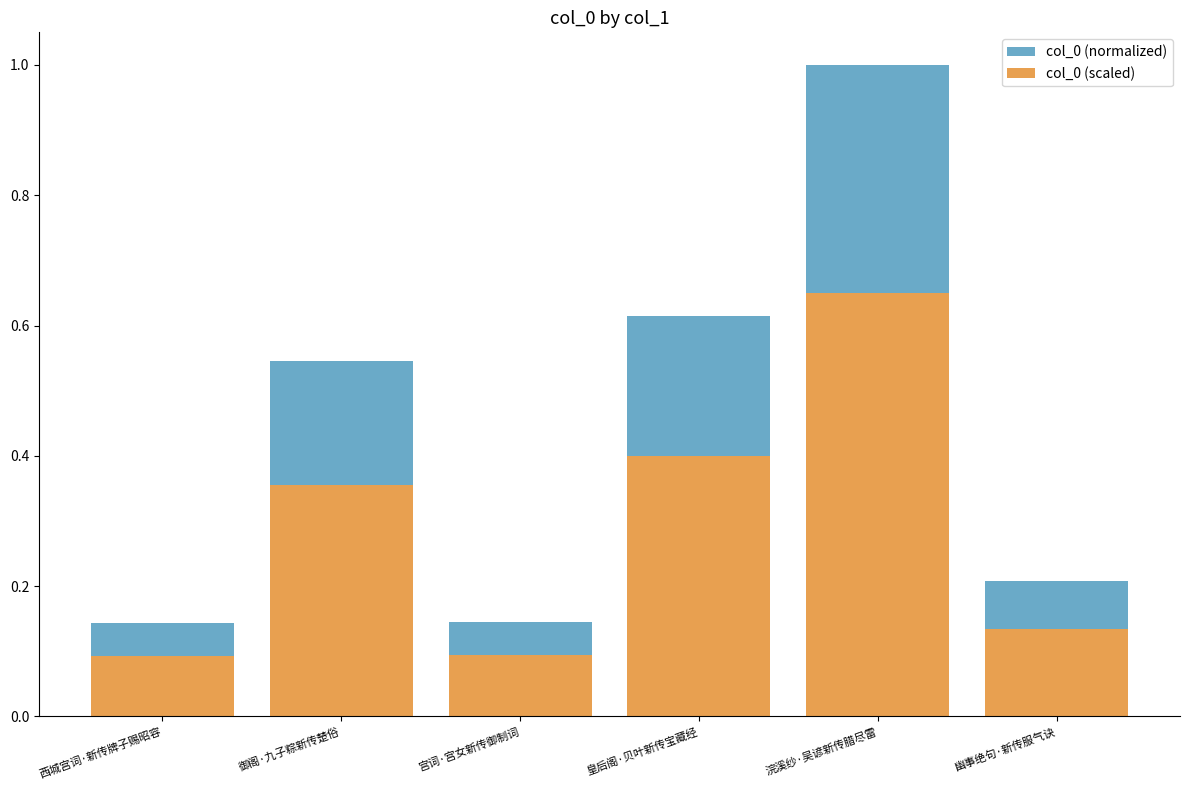

Which category has the highest value in the col_0 (scaled) series?

浣溪纱·吴谚新传腊尽雷